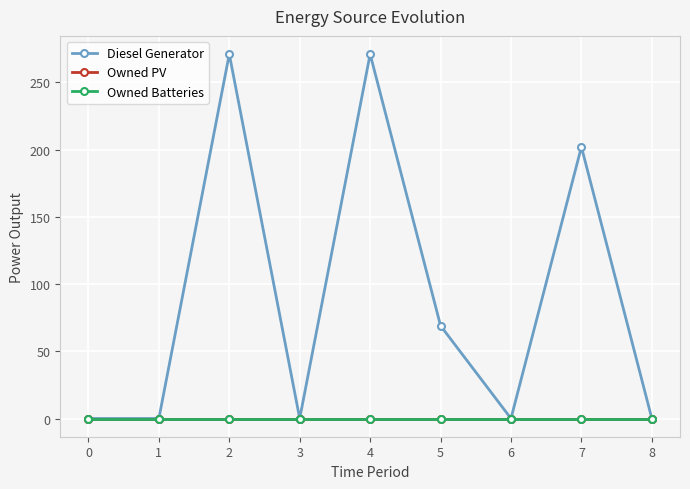

Rank the series by their maximum value, from highest to lowest.

Diesel Generator, Owned PV, Owned Batteries